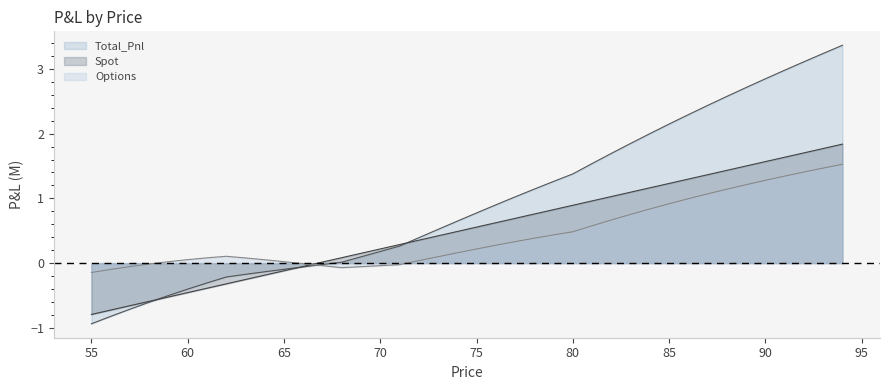

What is the maximum value shown in the chart?

3.4